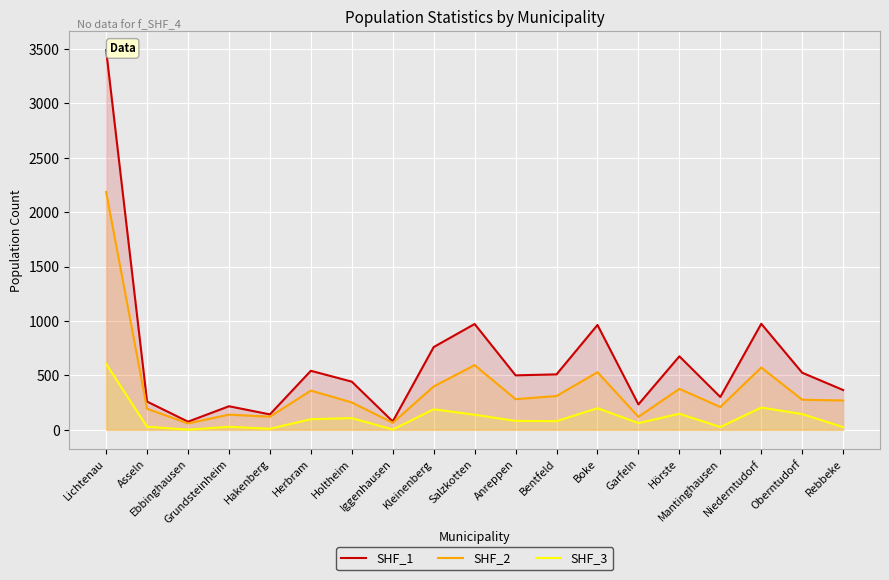

At which label does SHF_2 reach its minimum?

Ebbinghausen